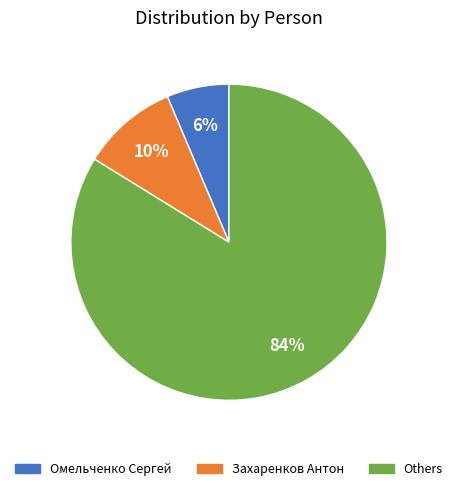

Is there a majority slice in this chart?

Yes